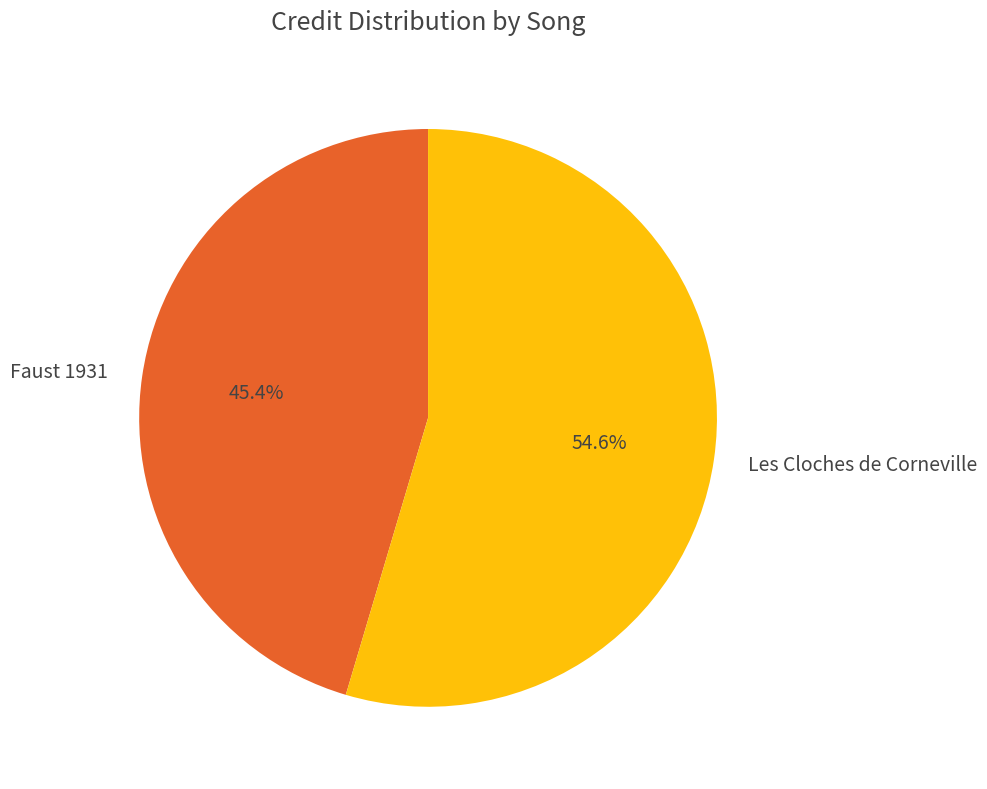

To the nearest percent, what is the combined percentage of Les Cloches de Corneville and Faust 1931?

100%